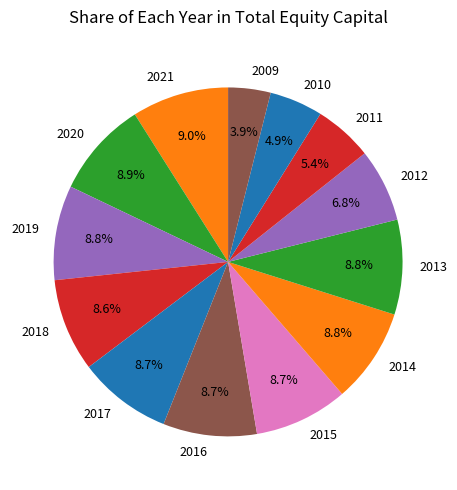

Is there a majority slice in this chart?

No